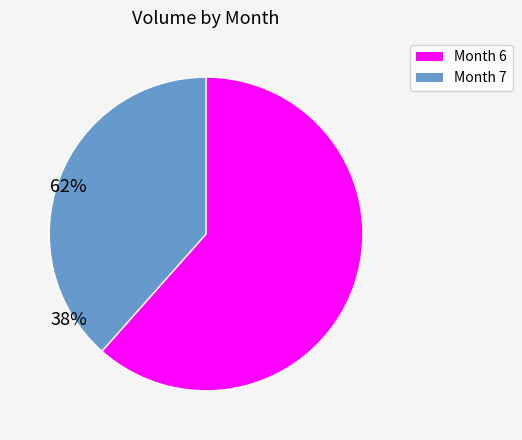

Does any single category account for the majority?

Yes